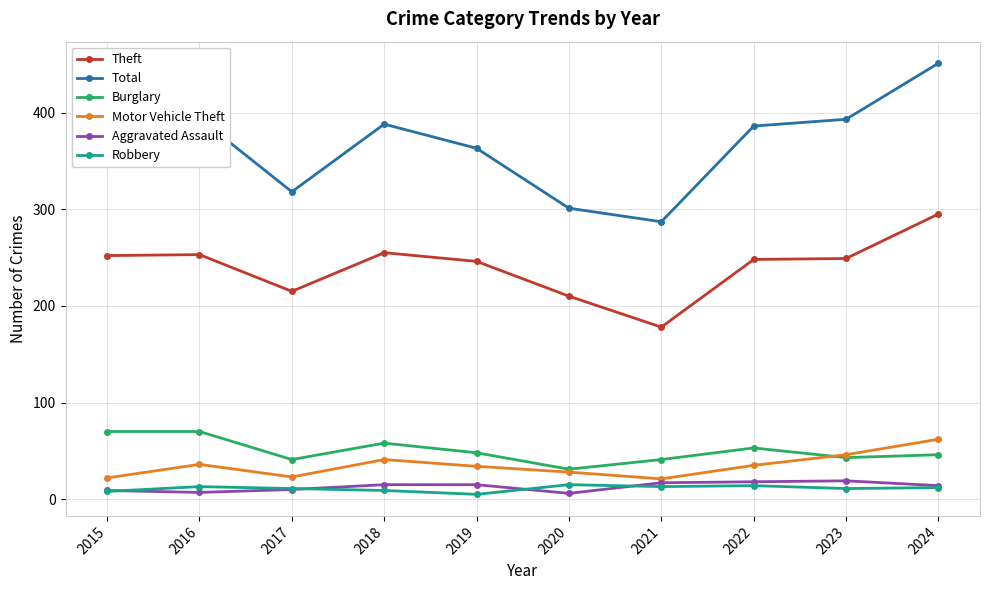

What is the value of the Burglary point at the 2nd from the left?

70